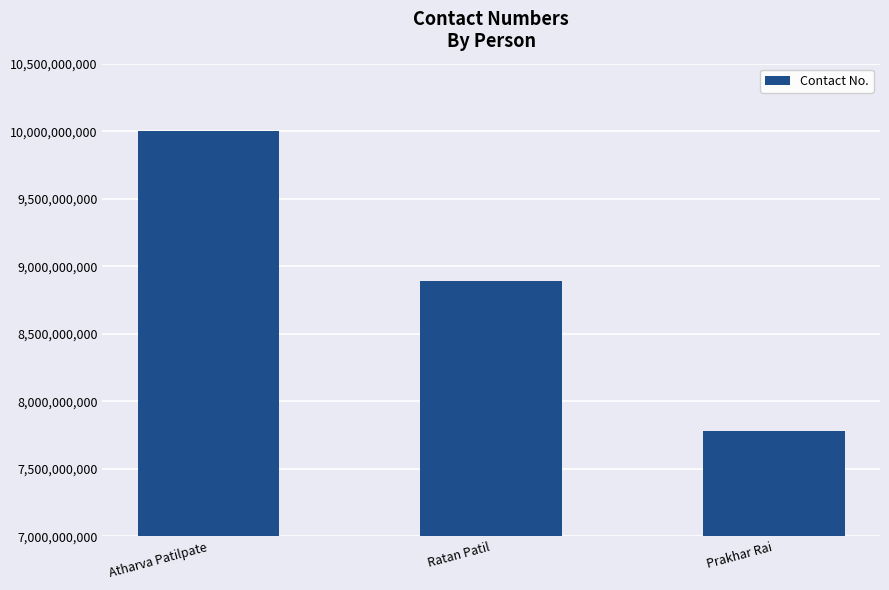

What position from the right is Ratan Patil?

2